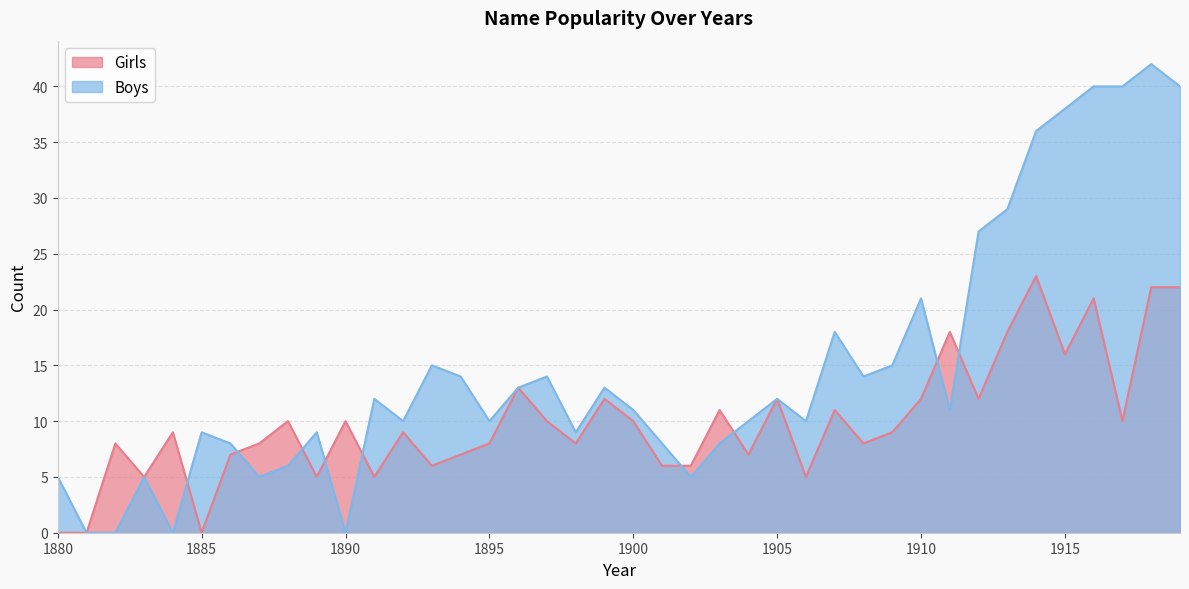

Which label corresponds to the largest value in the chart?

1918